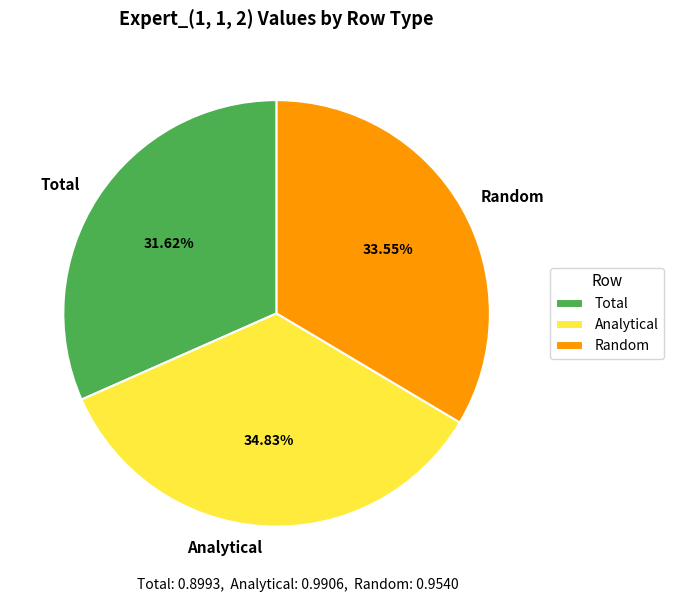

Between Analytical and Random, which is larger?

Analytical